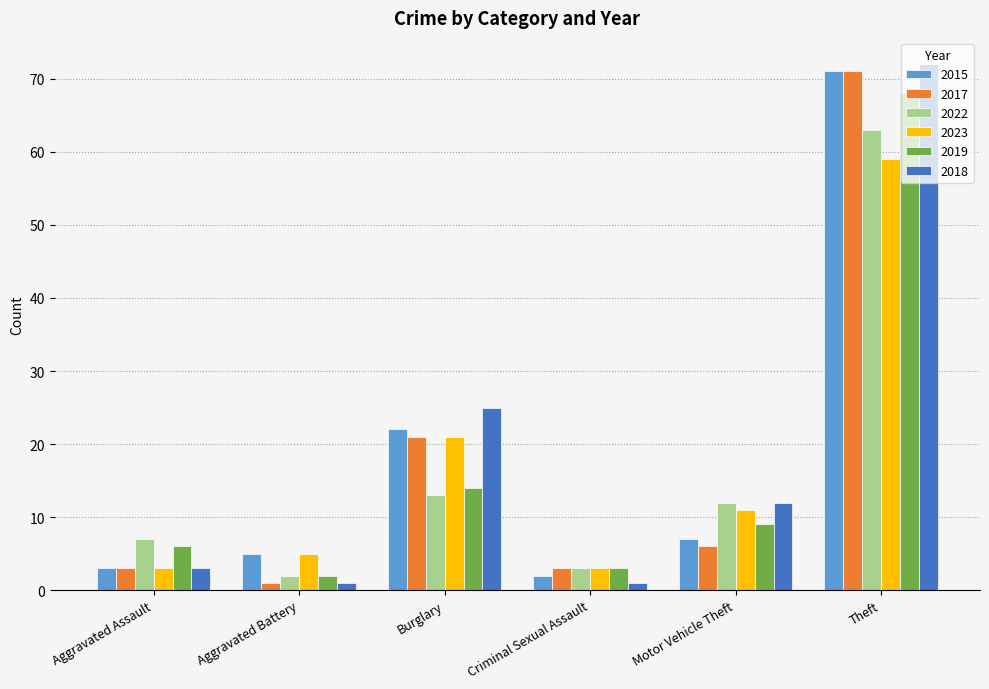

What is the label of the 6th bar from the left?

Theft